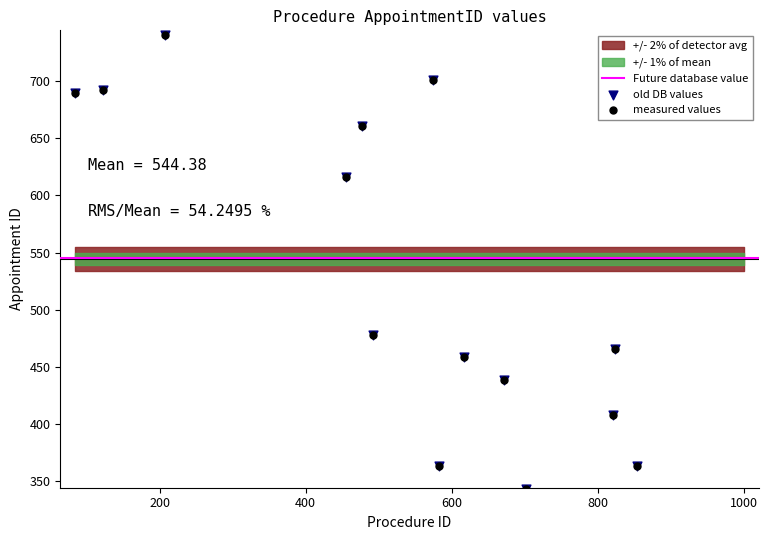

Which has a higher value, 854 or 434?

434